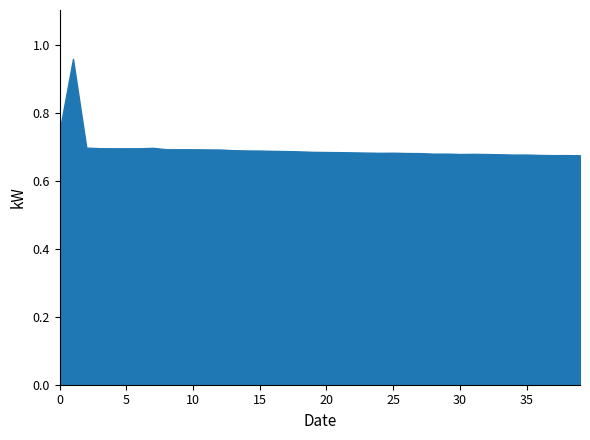

True or false: the data shows 0.7 at 25.

True